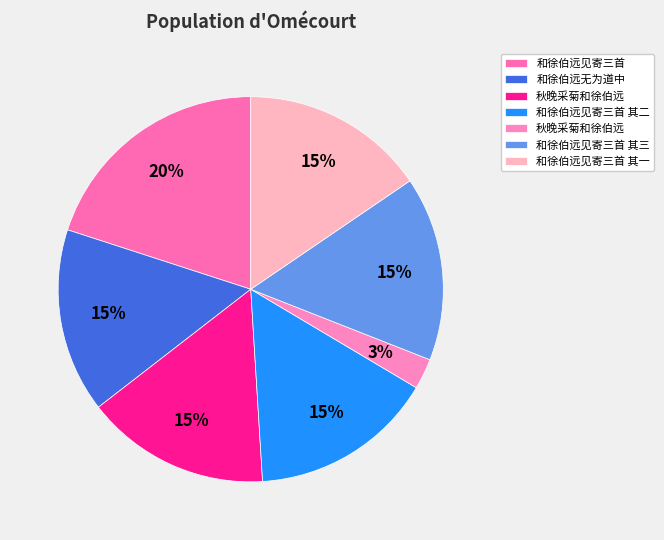

How many segments does this pie chart have?

7